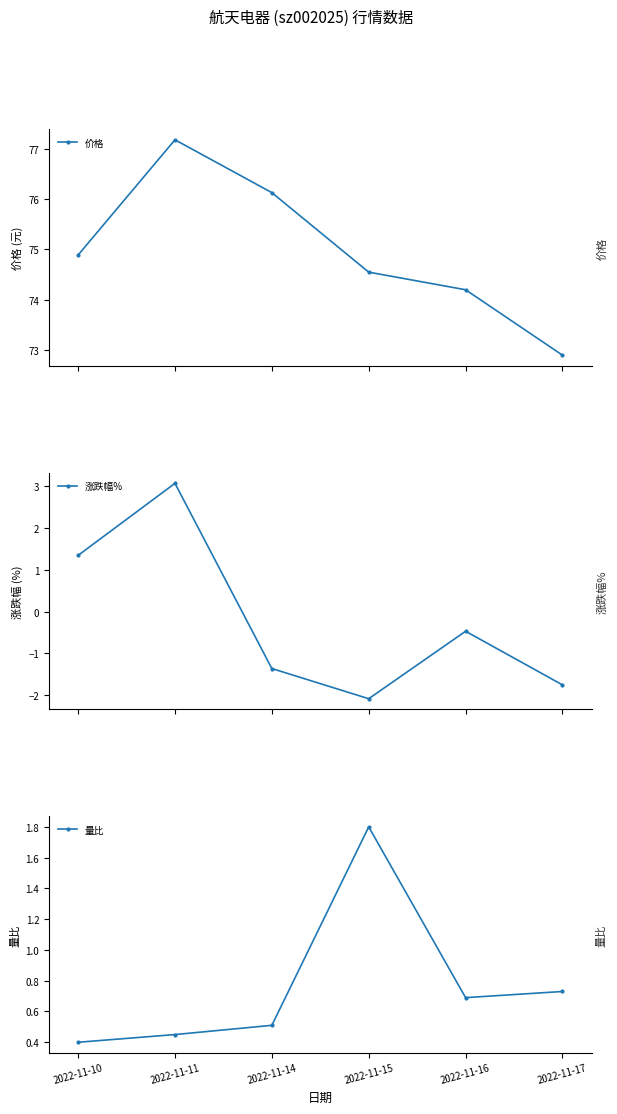

How many times do 量比 and 涨跌幅% cross each other?

1